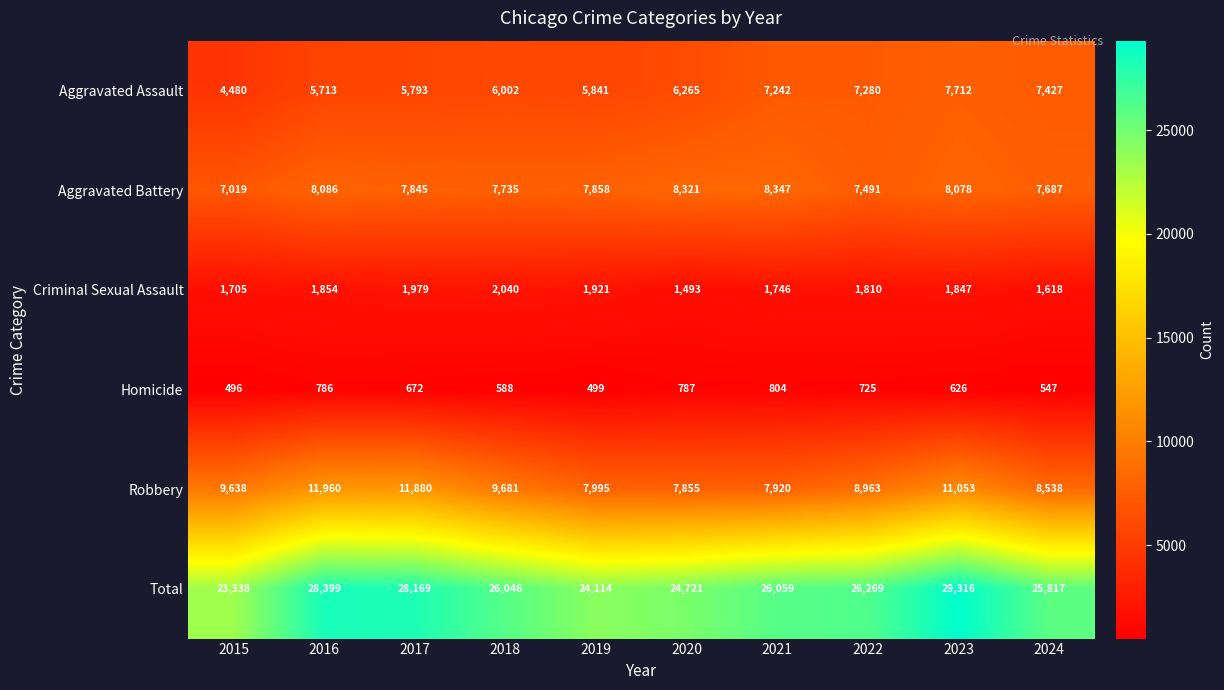

What is the difference between the second highest and second lowest values in the Robbery series?

3960